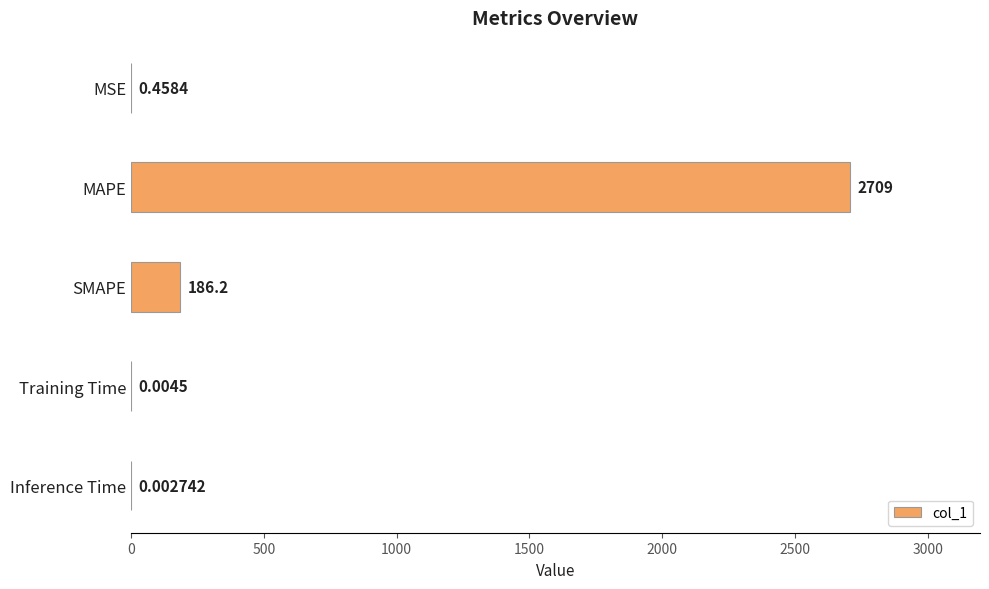

What is the average value?

579.1